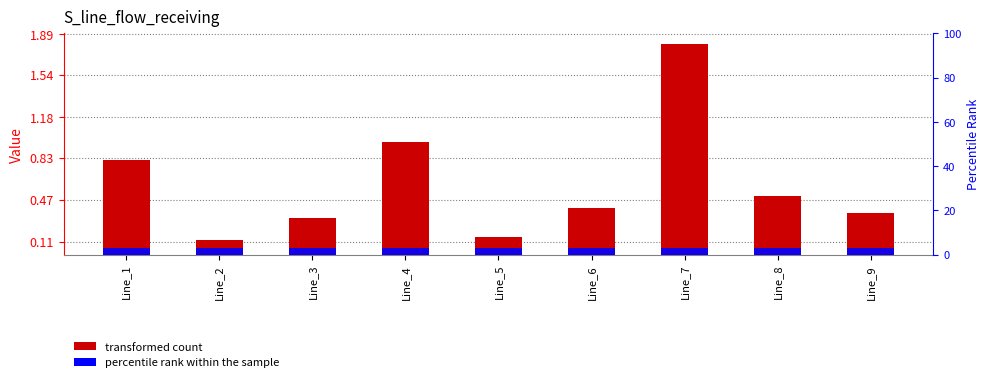

True or false: the data shows 0.1 at Line_5.

True